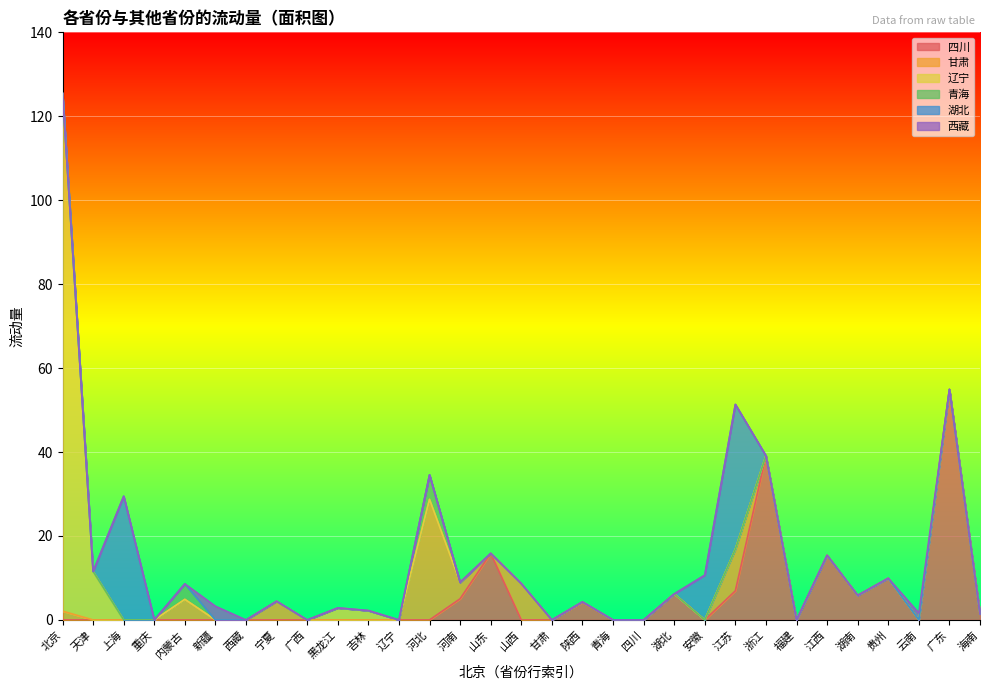

The value of 甘肃 at 青海 is 0.0. True or false?

True